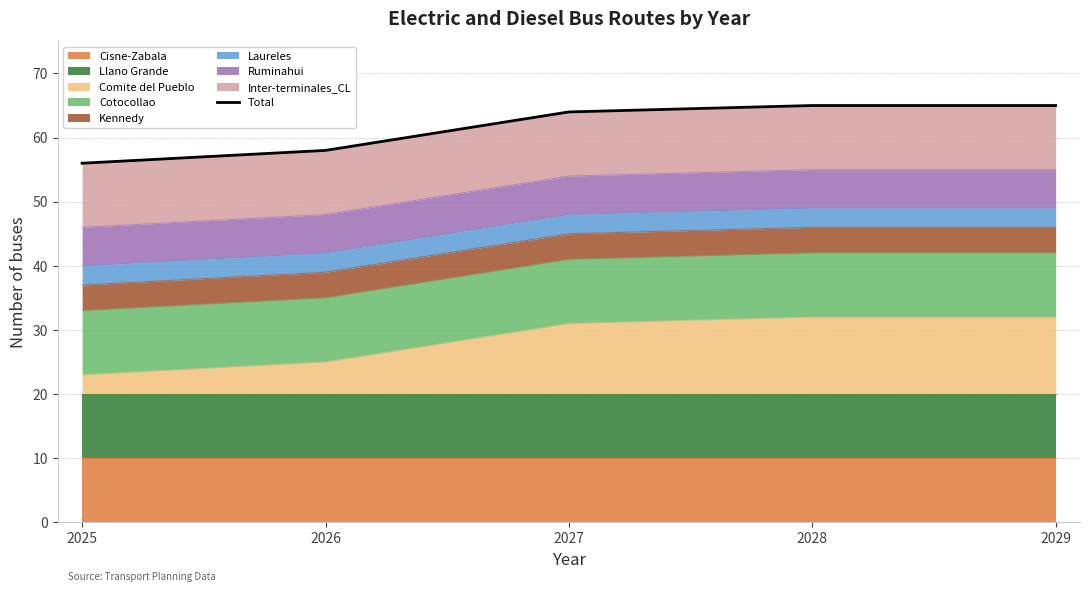

Count the values in the range 58 to 65.

4